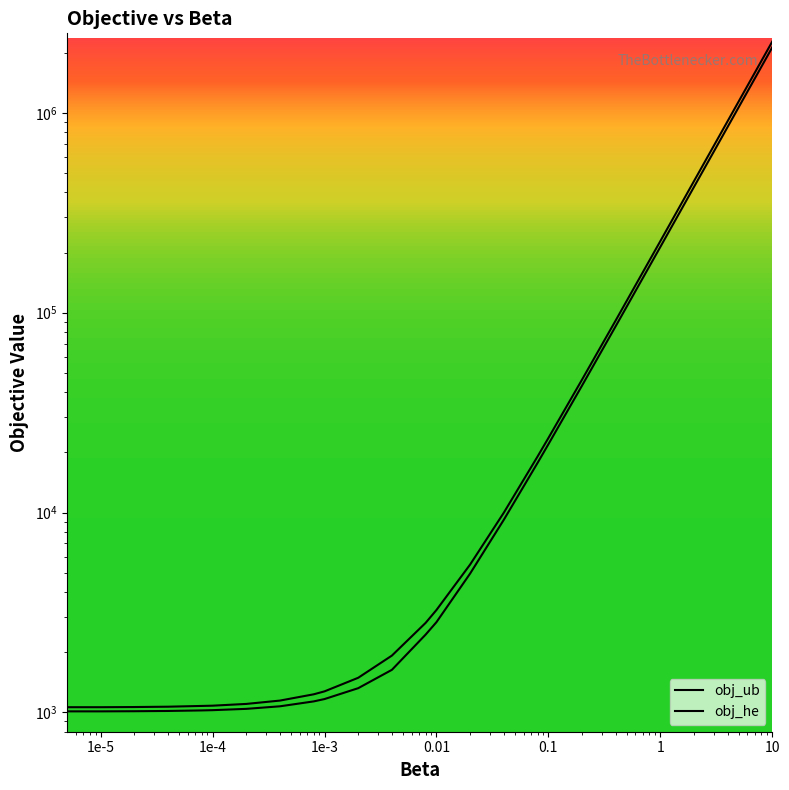

Which series reaches the maximum Y coordinate?

obj_ub